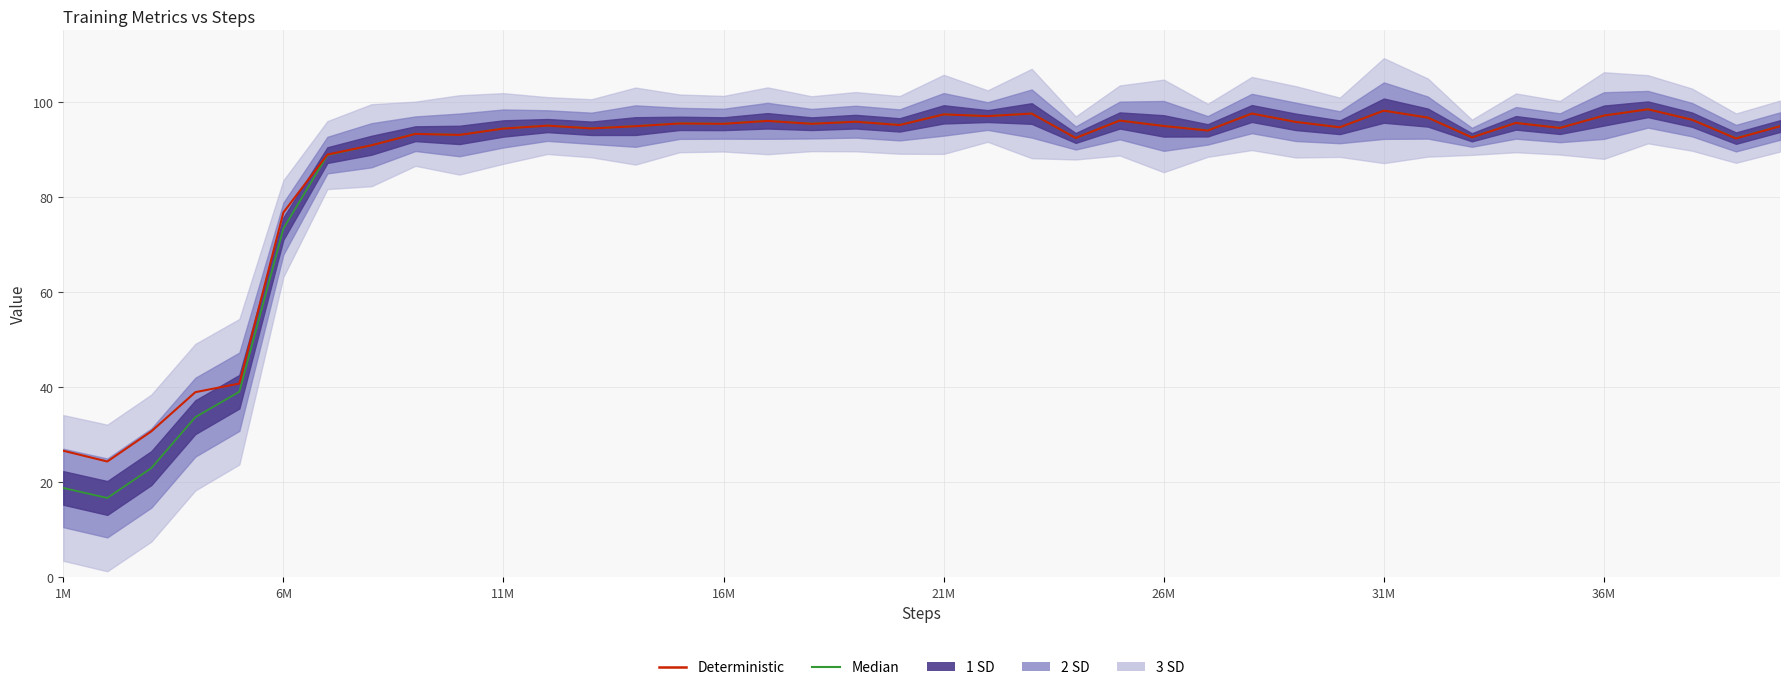

Which series has the largest total across all categories?

Deterministic